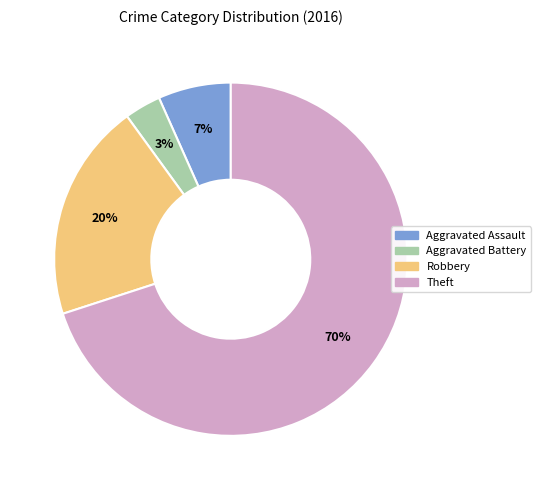

Which has a higher value, Theft or Robbery?

Theft